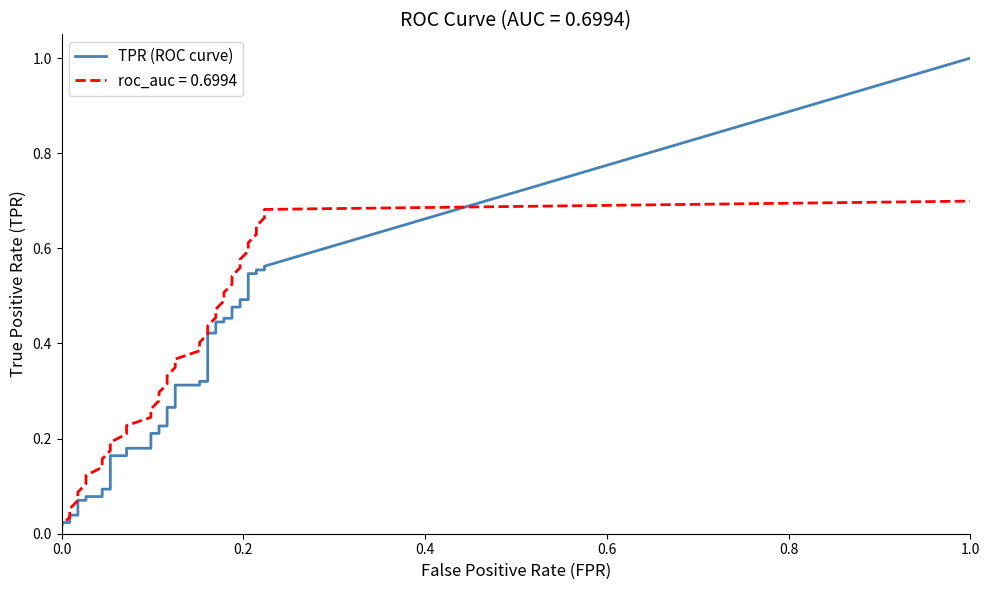

Reading right to left, what are all the values shown in this chart?

fpr: 39=0.2	38=0.2	37=0.2	36=0.2	35=0.2	34=0.2	33=0.2	32=0.2	31=0.2	30=0.2	29=0.2	28=0.2	27=0.2	26=0.2	25=0.2	24=0.2	23=0.2	22=0.2	21=0.1	20=0.1	19=0.1	18=0.1	17=0.1	16=0.1	15=0.1	14=0.1	13=0.1	12=0.1	11=0.1	10=0.1	9=0.0	8=0.0	7=0.0	6=0.0	5=0.0	4=0.0	3=0.0	2=0.0	tpr=0.0	fpr=0.0
tpr: 39=0.6	38=0.6	37=0.6	36=0.5	35=0.5	34=0.5	33=0.5	32=0.5	31=0.5	30=0.5	29=0.5	28=0.4	27=0.4	26=0.4	25=0.4	24=0.3	23=0.3	22=0.3	21=0.3	20=0.3	19=0.3	18=0.2	17=0.2	16=0.2	15=0.2	14=0.2	13=0.2	12=0.2	11=0.2	10=0.1	9=0.1	8=0.1	7=0.1	6=0.1	5=0.1	4=0.0	3=0.0	2=0.0	tpr=0.0	fpr=0.0